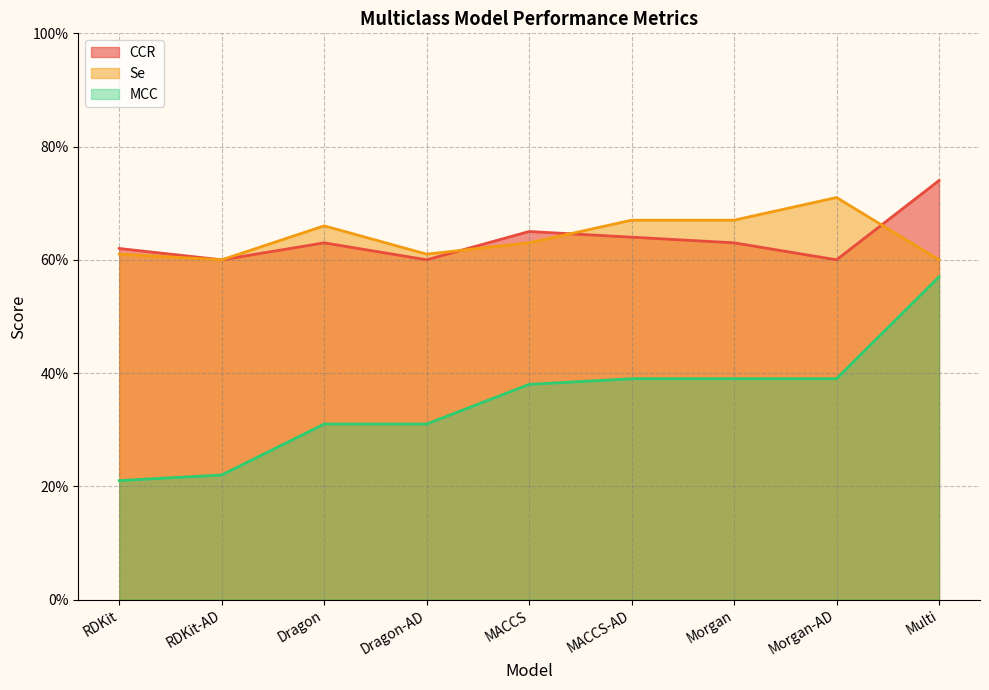

Is it true that MCC equals 0.3 at Dragon-AD?

True